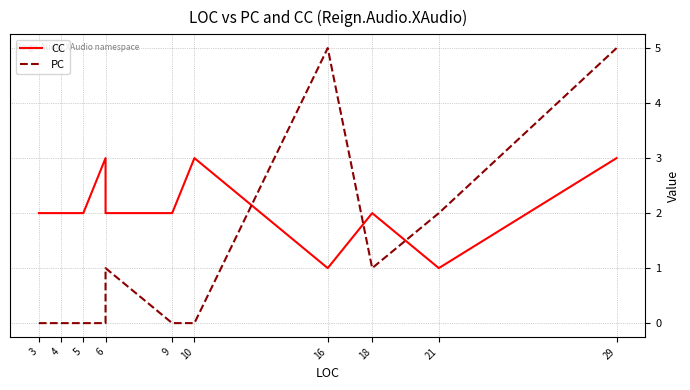

Is the value of CC at 29 greater than the value of PC at 21?

Yes